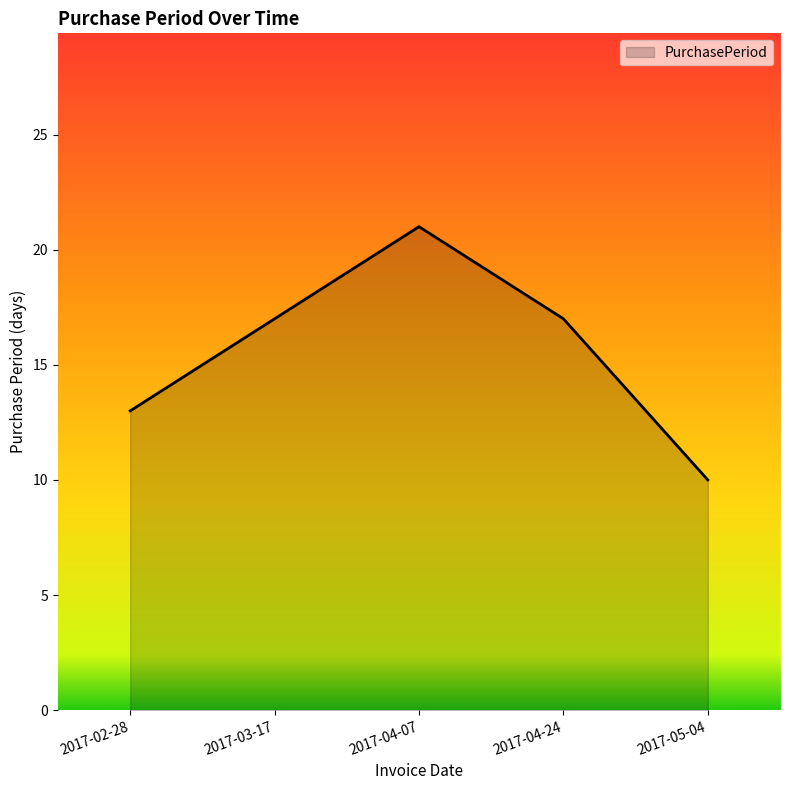

Approximately how many times larger is the value at 2017-04-24 compared to 2017-03-17?

1.0